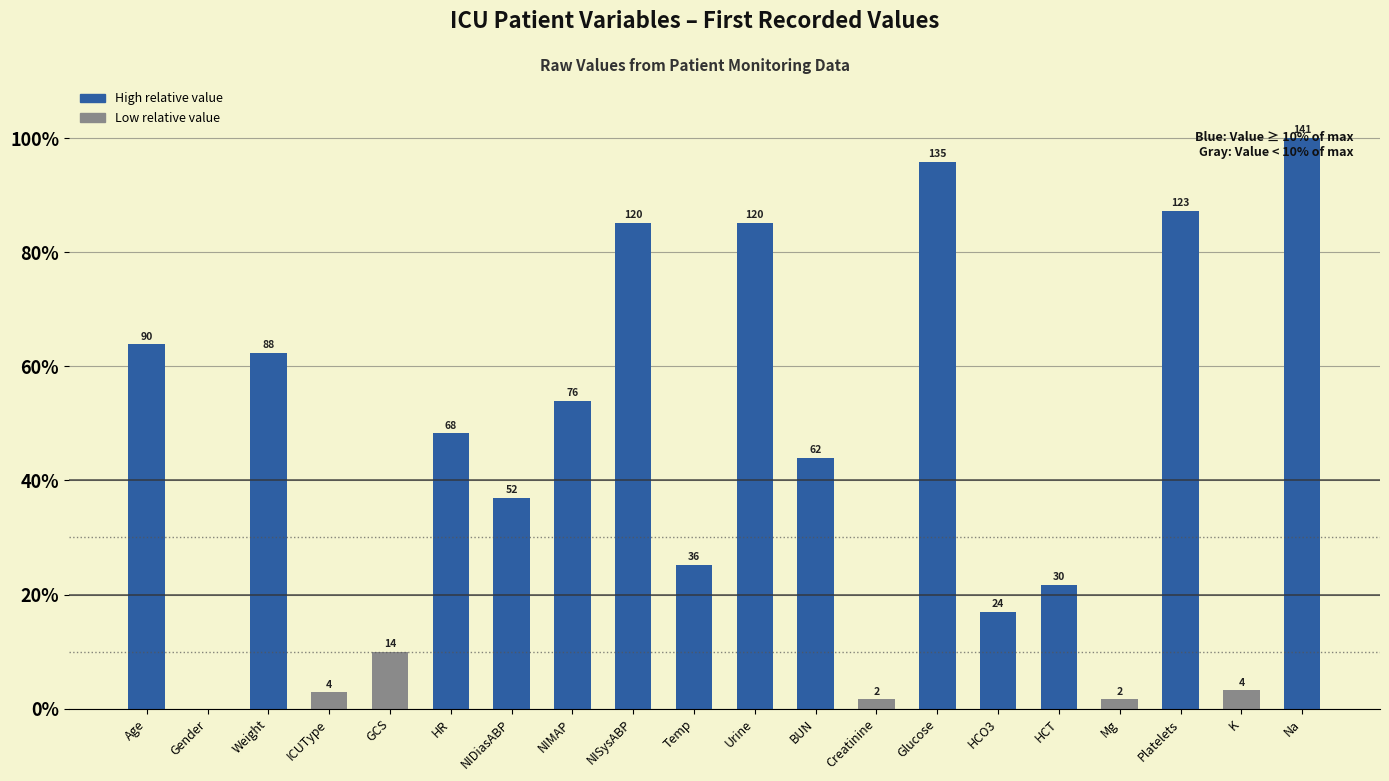

The value at Gender is 0.0. True or false?

True